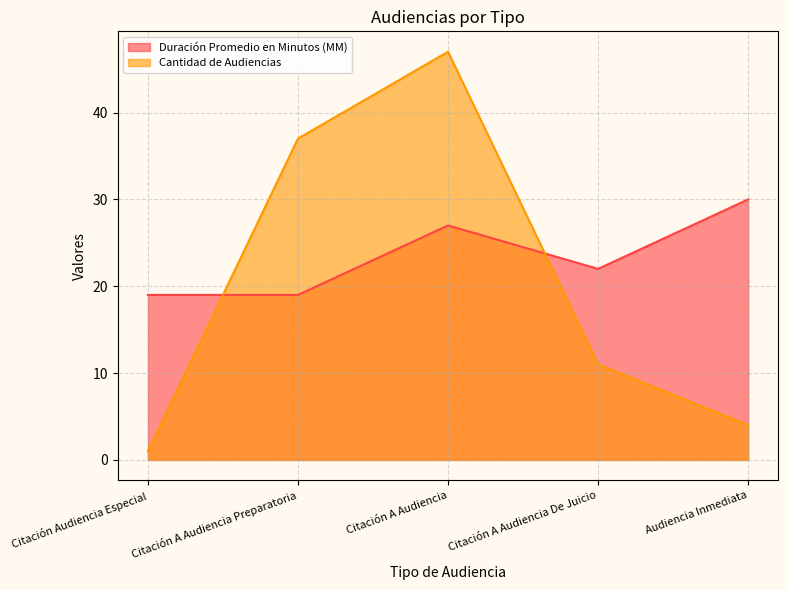

What position from the left is Citación A Audiencia Preparatoria?

2